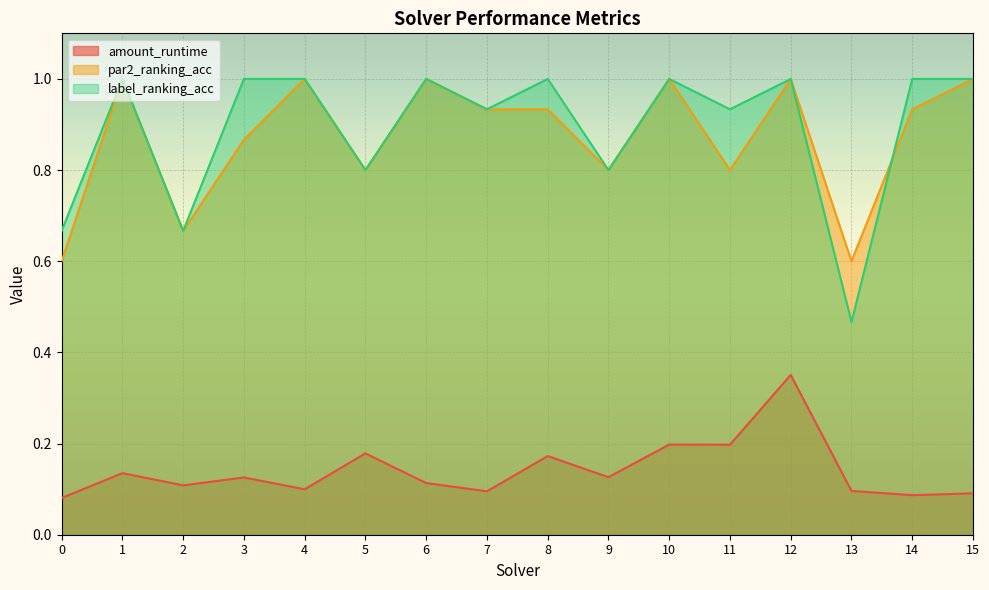

What is the difference between the second highest and second lowest values in the label_ranking_acc series?

0.3